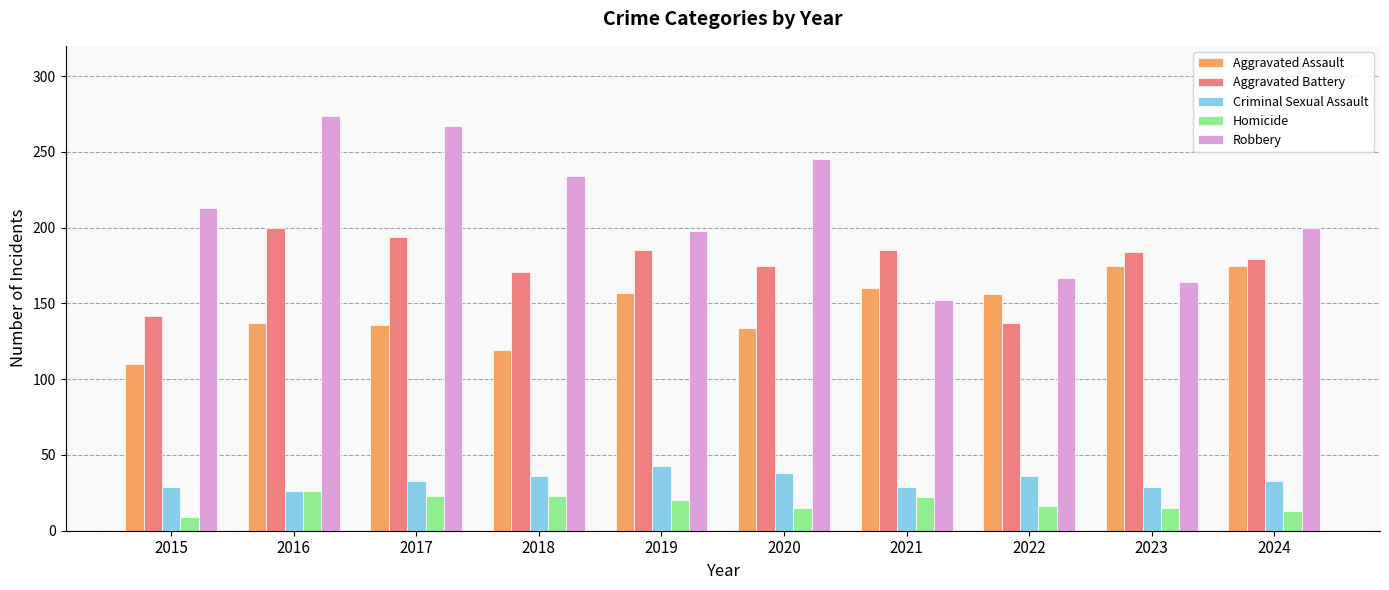

Is the value of Robbery at 2019 greater than the value of Criminal Sexual Assault at 2016?

Yes